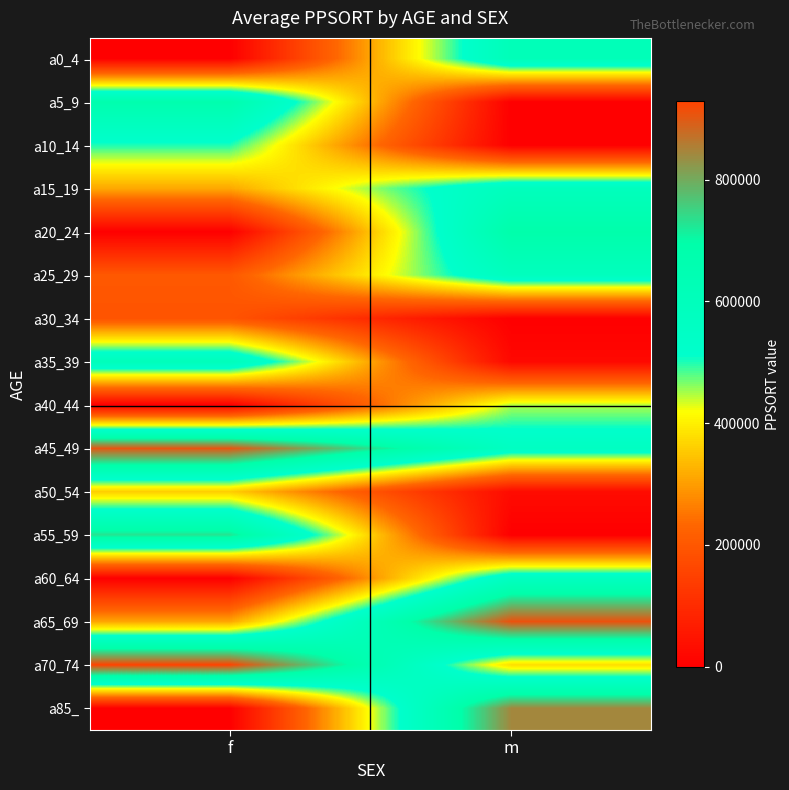

Which series changed the most between f and m?

a85_